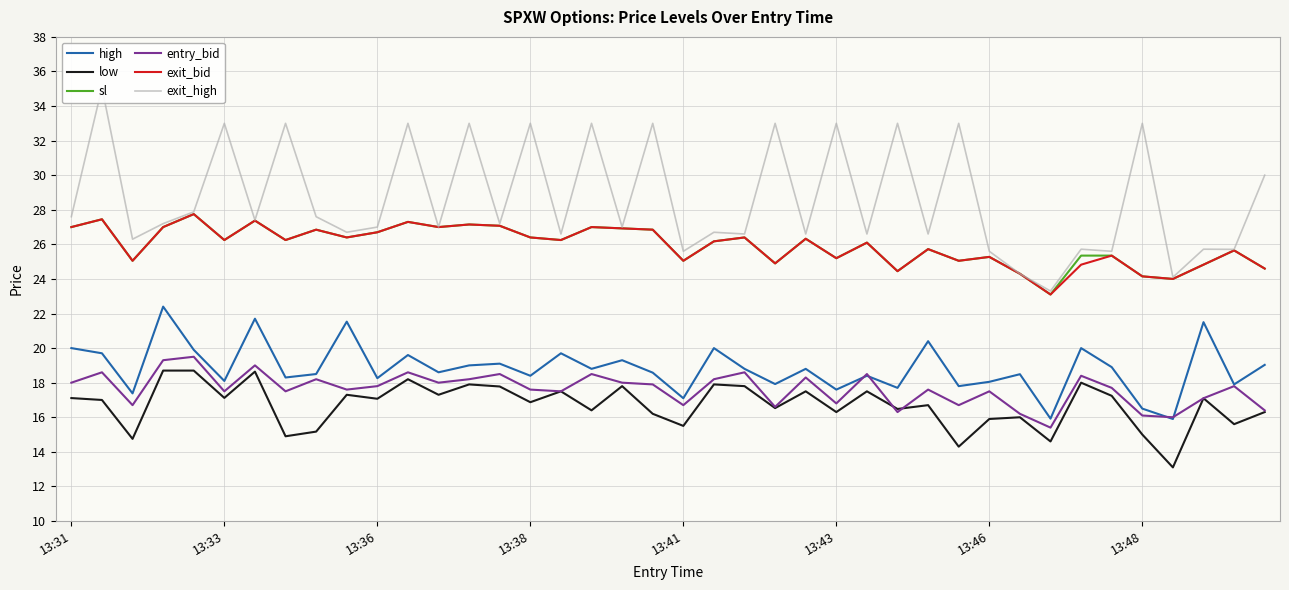

What is the difference between the second highest and second lowest values in the sl series?

3.4